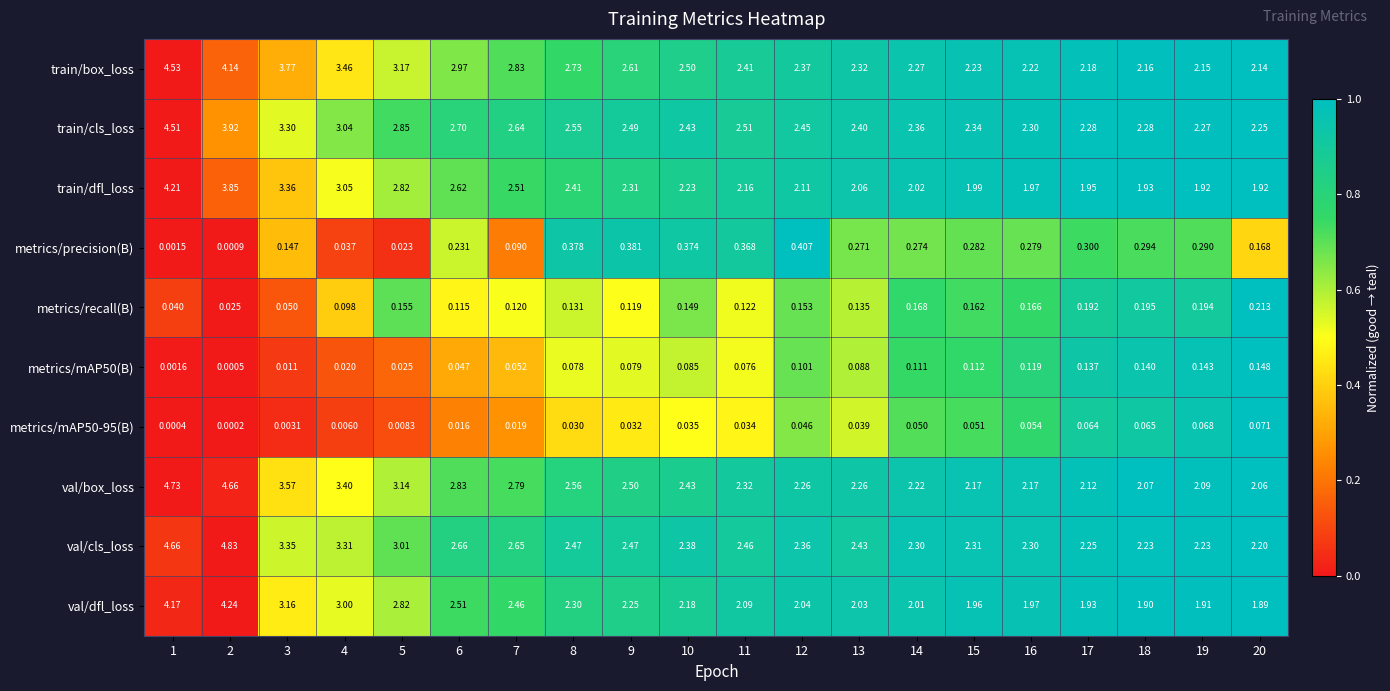

Is the value of metrics/mAP50-95(B) at 2 greater than the value of metrics/precision(B) at 1?

No